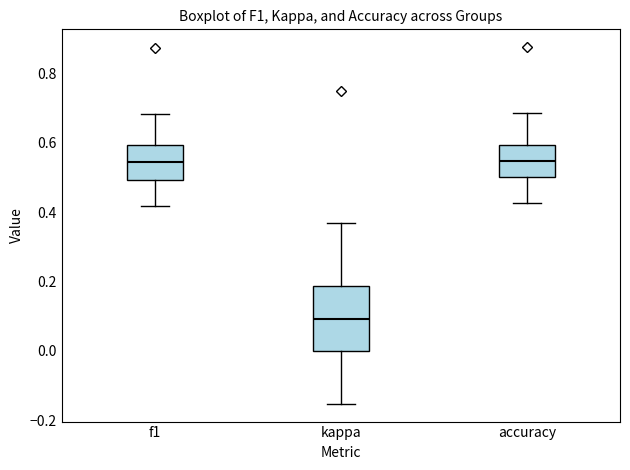

Where is the upper edge of the box for accuracy on the y-axis? The values are not printed on the chart, so give them approximately, as read against the axis.

0.60